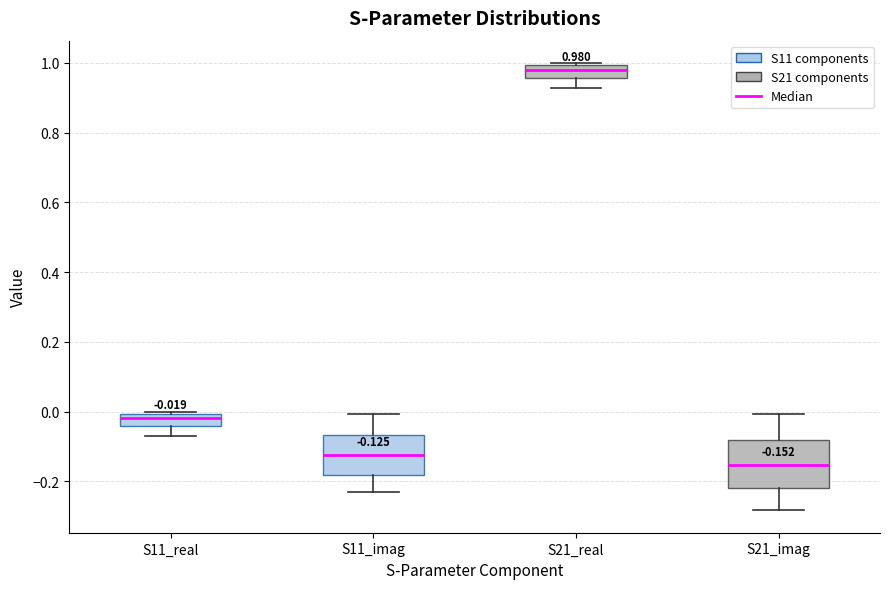

Comparing the boxes themselves (not the whiskers), which one is the tallest?

S21_imag